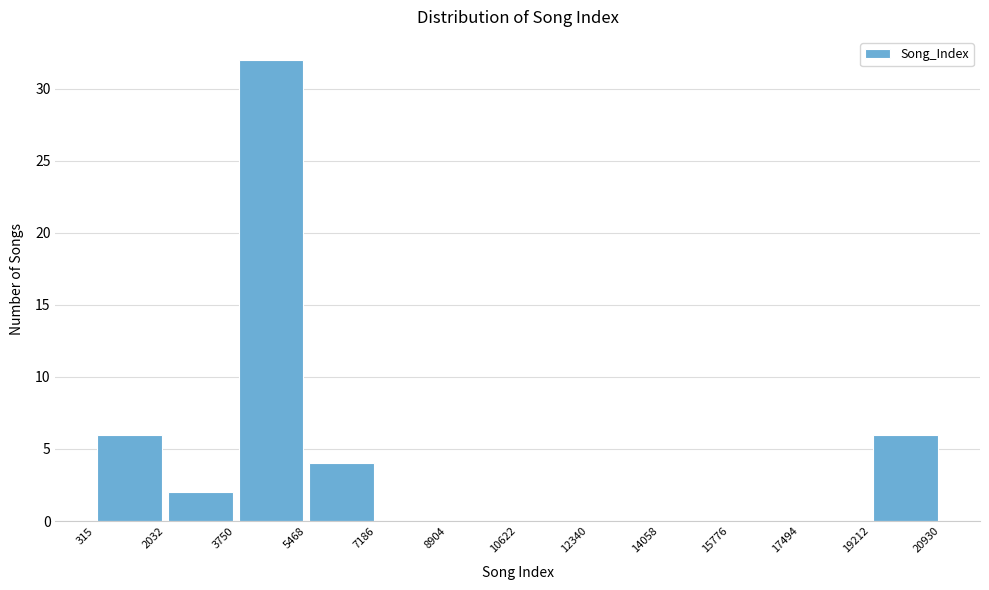

Reading left to right, transcribe this chart: for each bar, give the range it covers on the x-axis and its height. The values are not printed on the chart, so give them approximately, as read against the axis.

315 to 2032: 6
2032 to 3750: 2
3750 to 5468: 32
5468 to 7186: 4
7186 to 8904: 0
8904 to 10622: 0
10622 to 12340: 0
12340 to 14058: 0
14058 to 15776: 0
15776 to 17494: 0
17494 to 19212: 0
19212 to 20930: 6